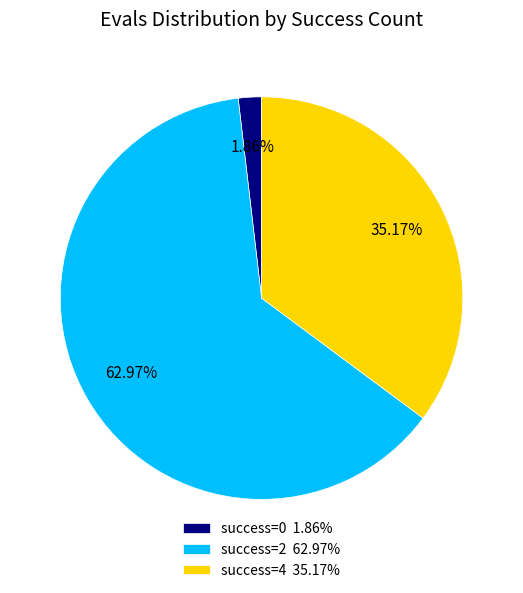

Do success=2 62.97% and success=0 1.86% together represent more than half of the pie?

Yes